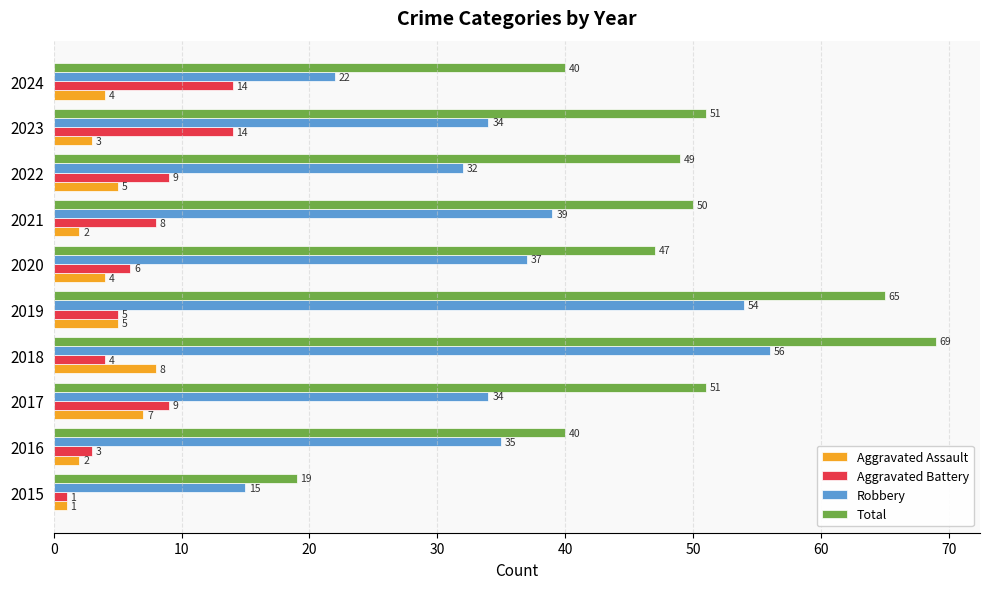

How many Aggravated Assault values are between 2 and 5?

7